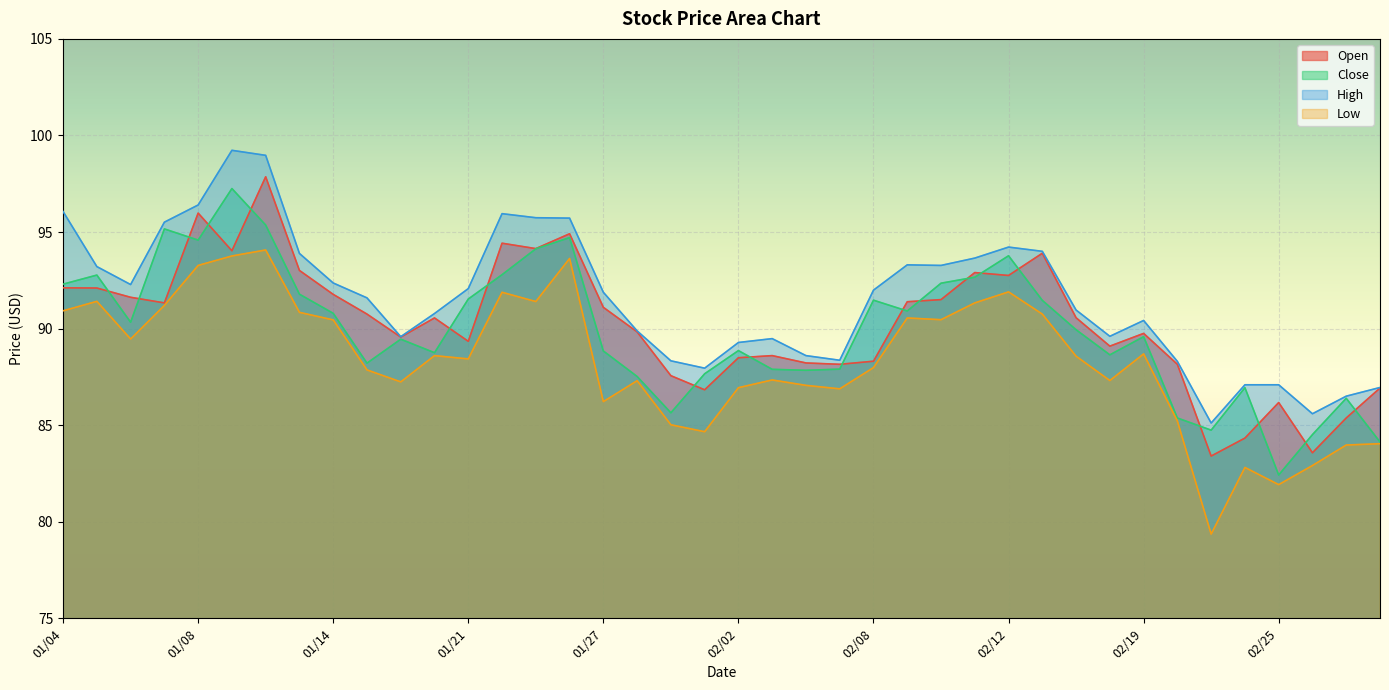

Does the chart display data point markers on the line(s)?

No